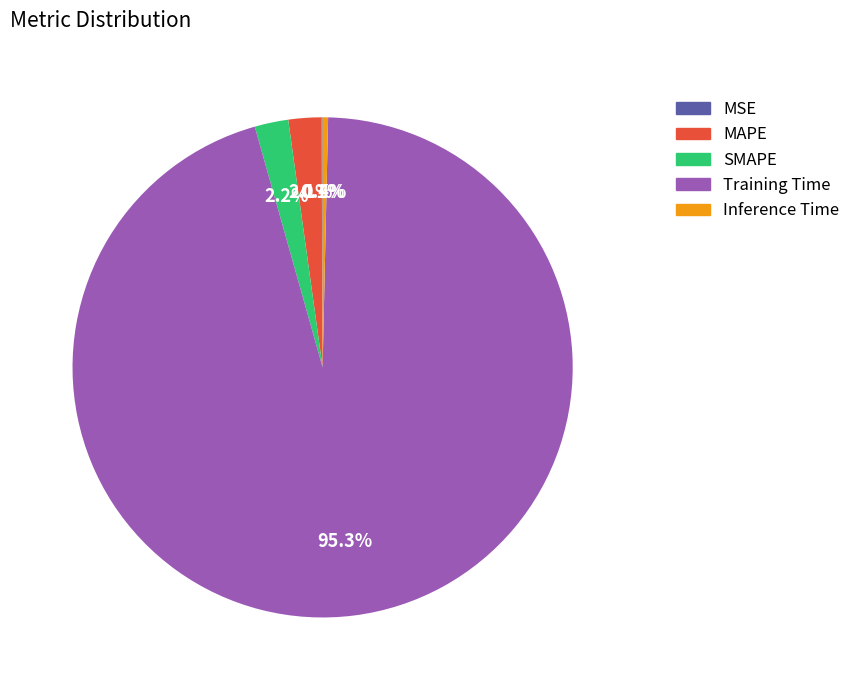

To the nearest percent, what percentage of the pie is Training Time?

95%